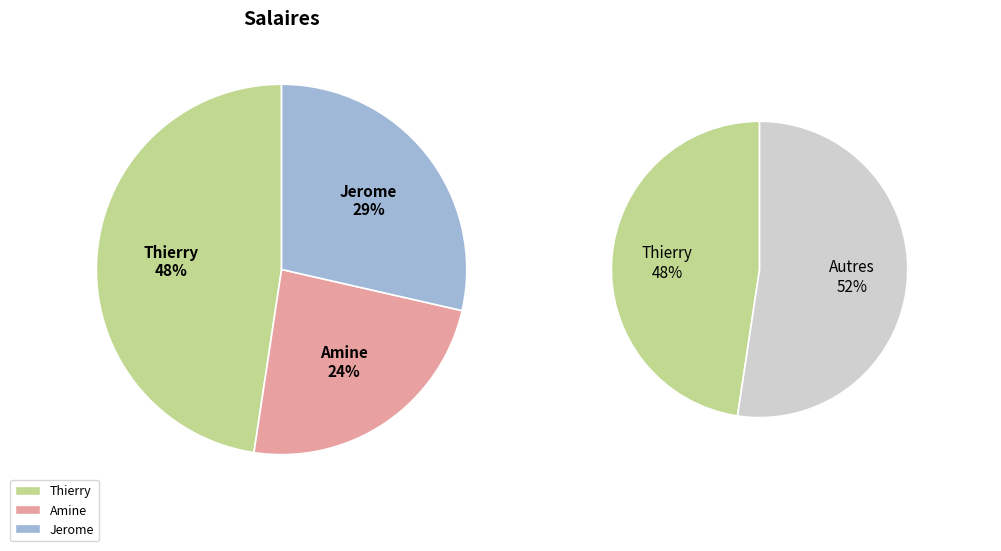

To the nearest percent, what is the difference between the largest and smallest slice percentages?

24%